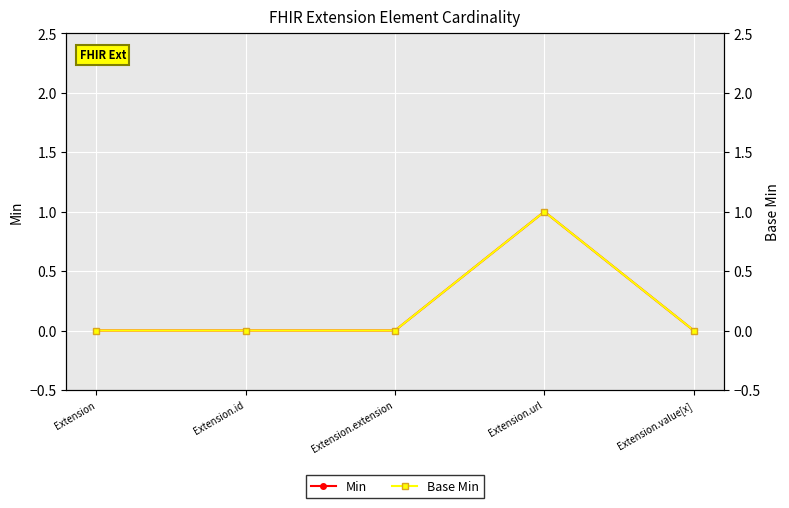

Which series has the largest total across all categories?

Min